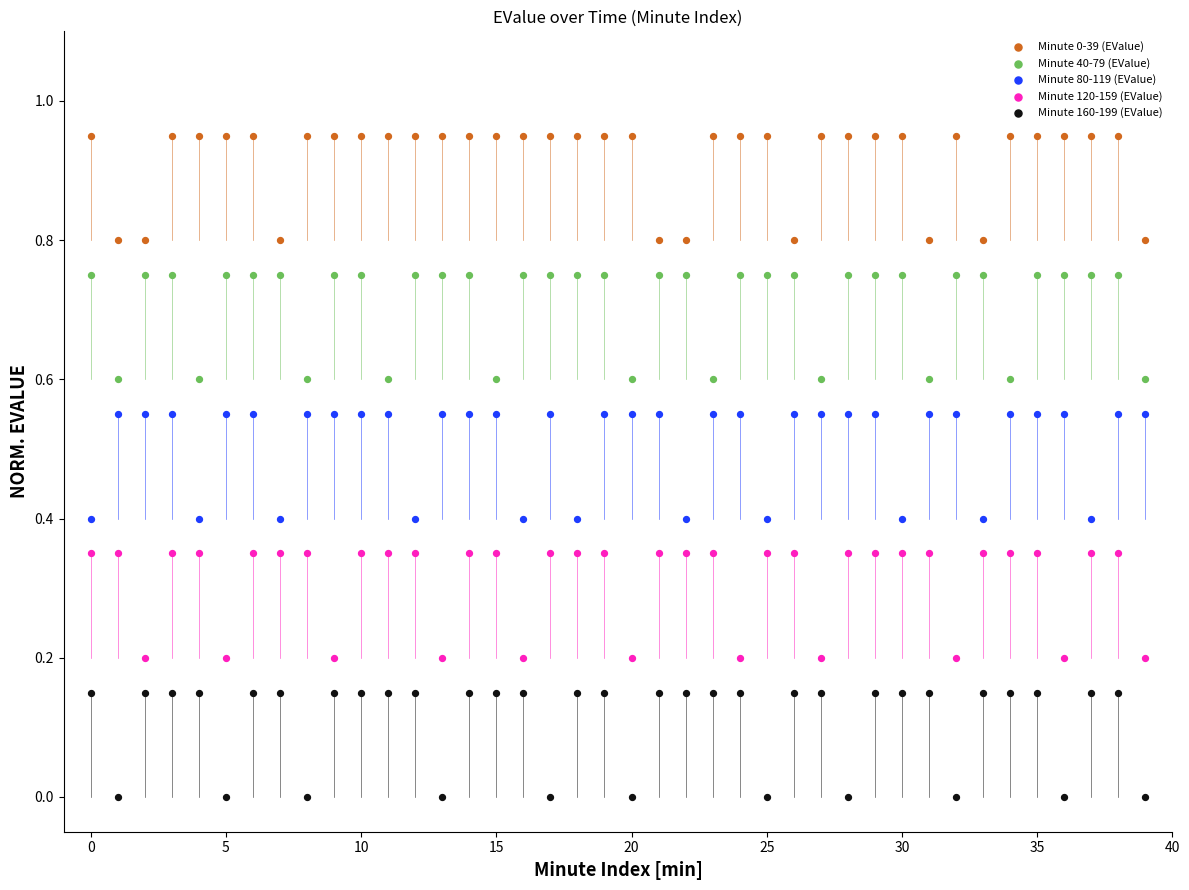

What are all the series names shown in the legend?

Minute 0-39 (EValue), Minute 40-79 (EValue), Minute 80-119 (EValue), Minute 120-159 (EValue), Minute 160-199 (EValue)